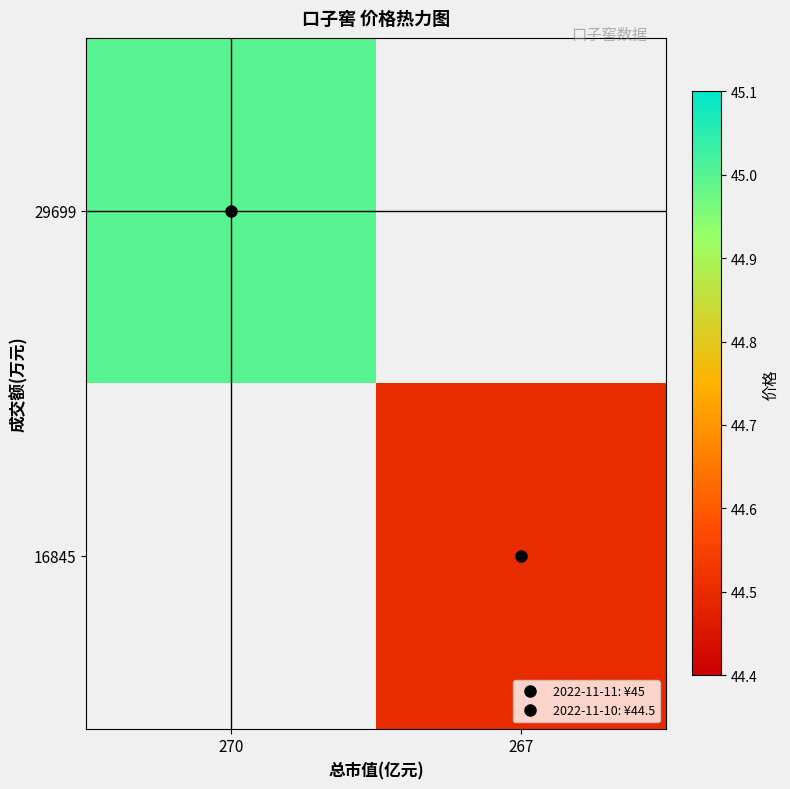

Is the value of 16845 at 270 greater than the value of 29699 at 267?

No